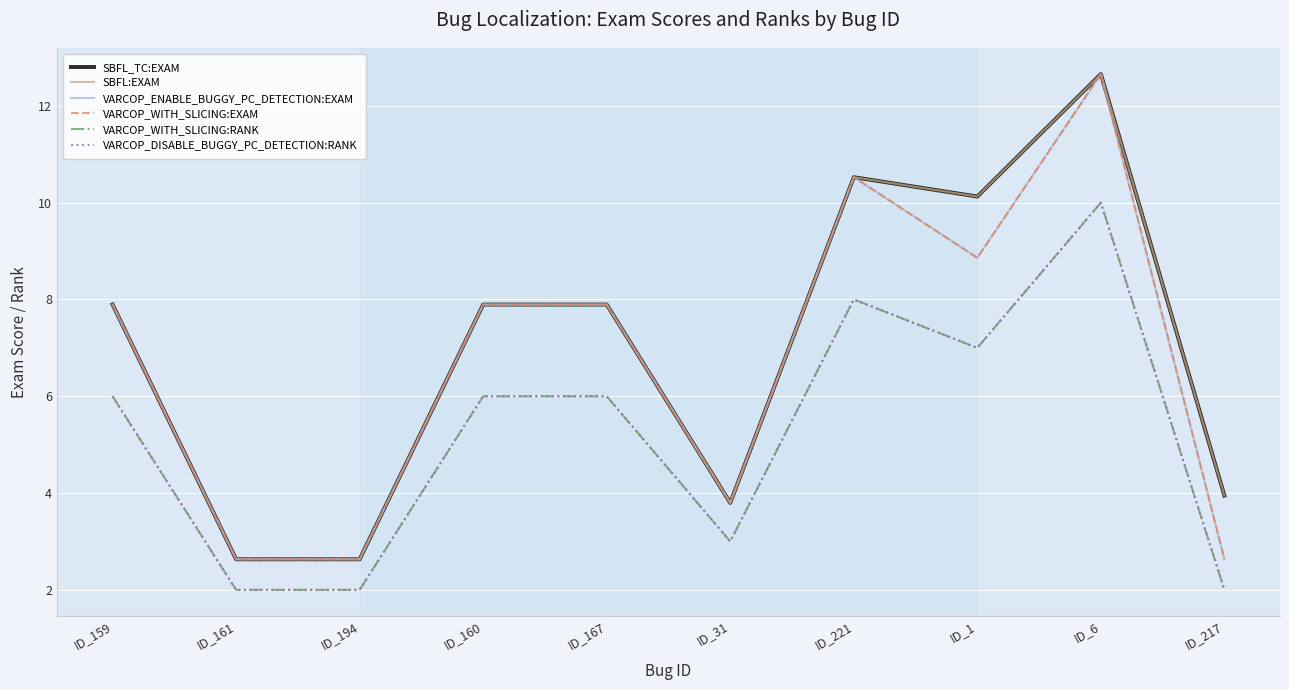

Does the chart have visible grid lines?

Yes